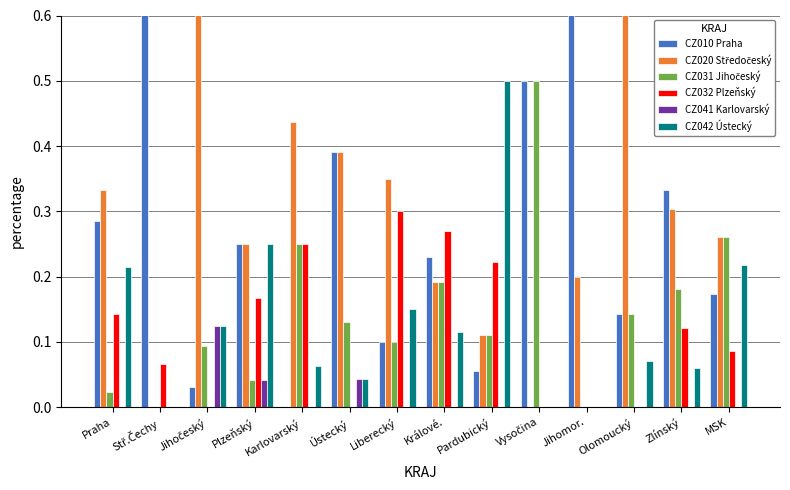

Which series has the largest range (max minus min)?

CZ010 Praha